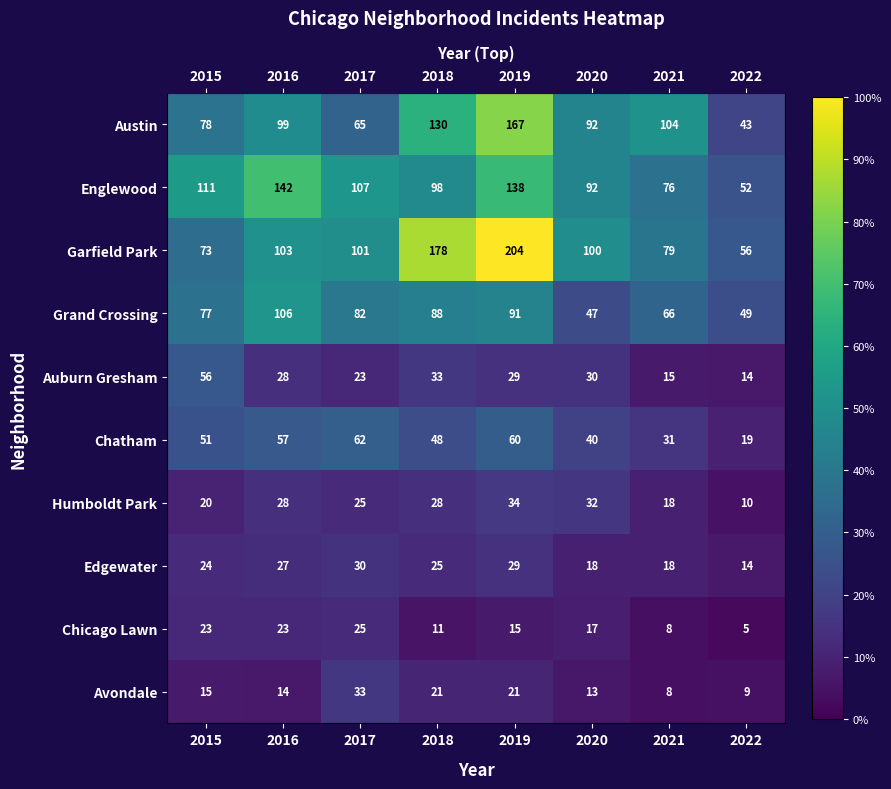

The value of Garfield Park at 2016 is 50.5. True or false?

True